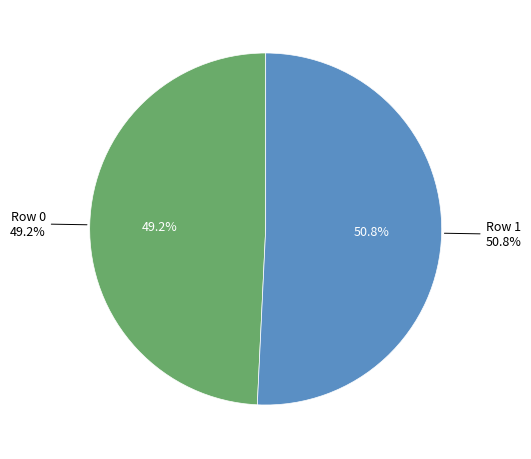

To the nearest percent, what portion does Row 1 represent?

51%